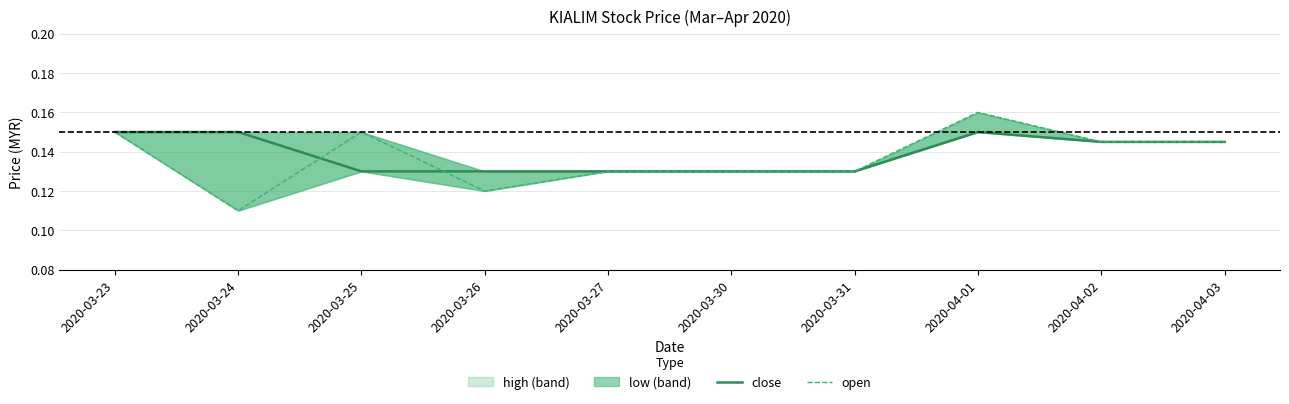

What is the approximate value of open at 2020-03-27?

0.1